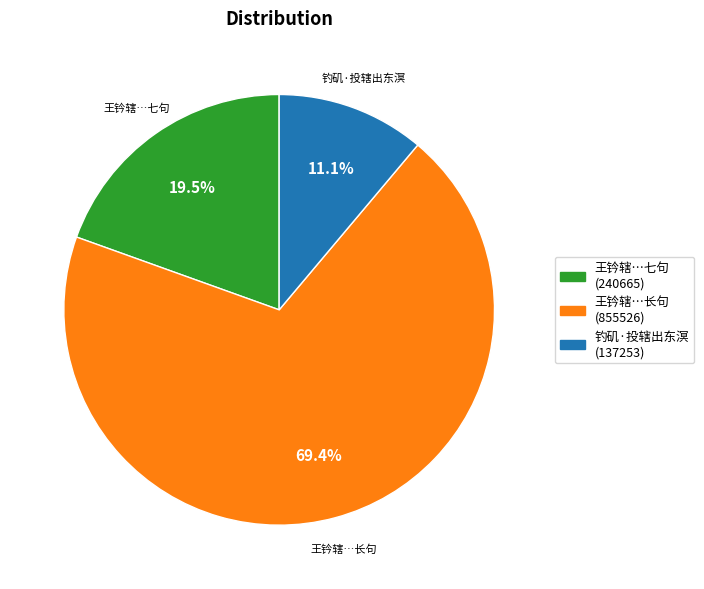

Is there a majority slice in this chart?

Yes